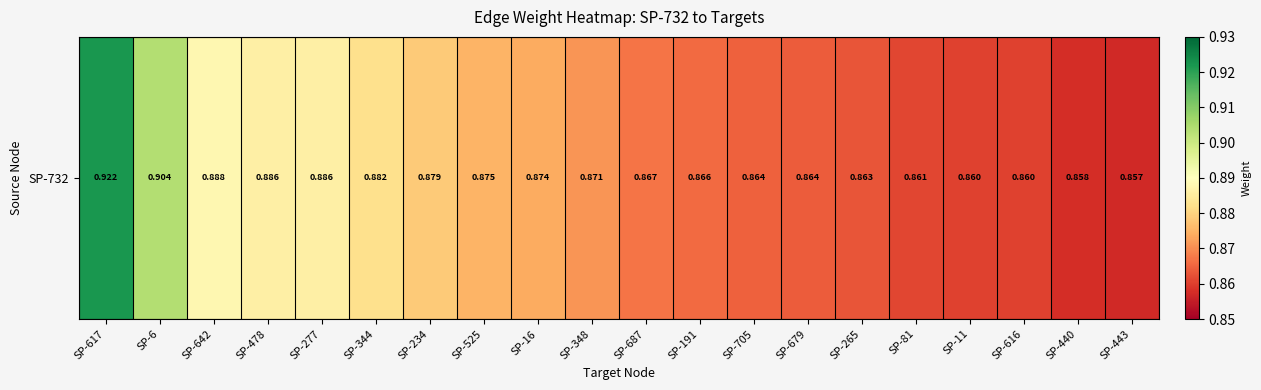

What is the approximate value at SP-11?

0.9